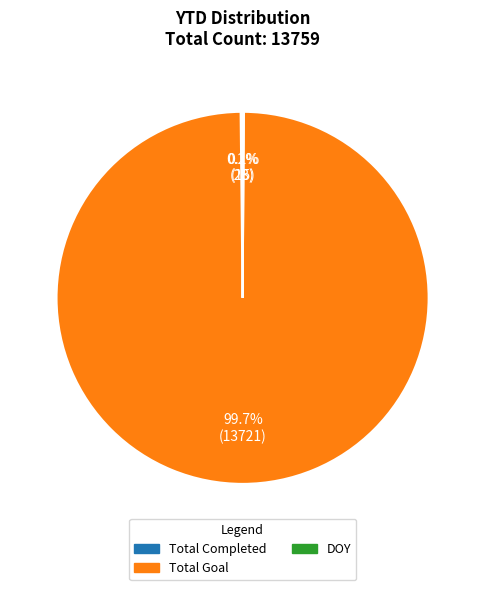

Which slice is the largest?

Total Goal